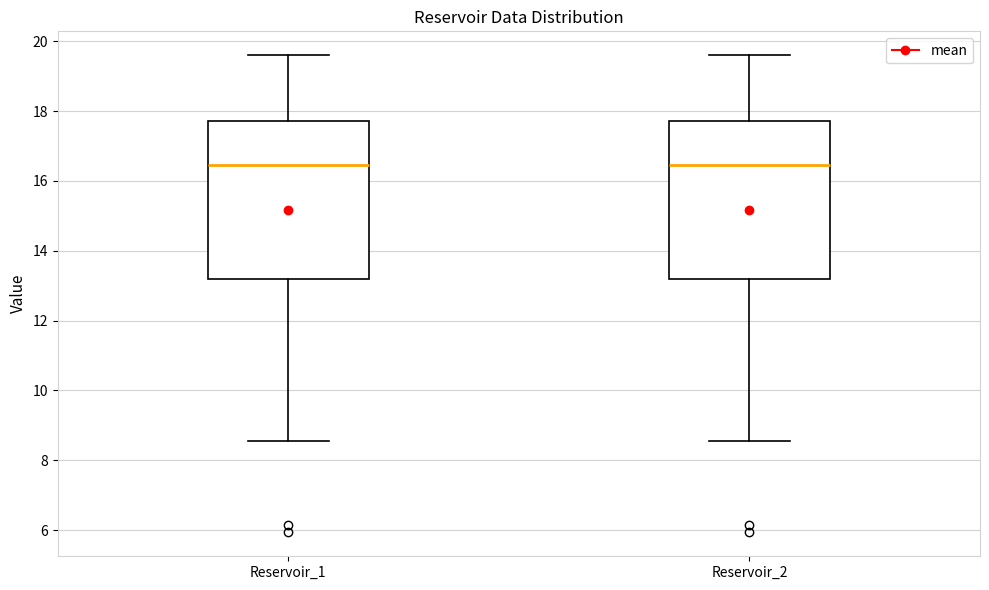

Reading left to right, transcribe this box plot: for each box, give where its median line is, the range the box spans, and where its two whiskers end, as read against the y-axis. The values are not printed on the chart, so give them approximately, as read against the axis.

Reservoir_1: median 16.4, box 13.2 to 17.8, whiskers 8.6 to 19.6
Reservoir_2: median 16.4, box 13.2 to 17.8, whiskers 8.6 to 19.6